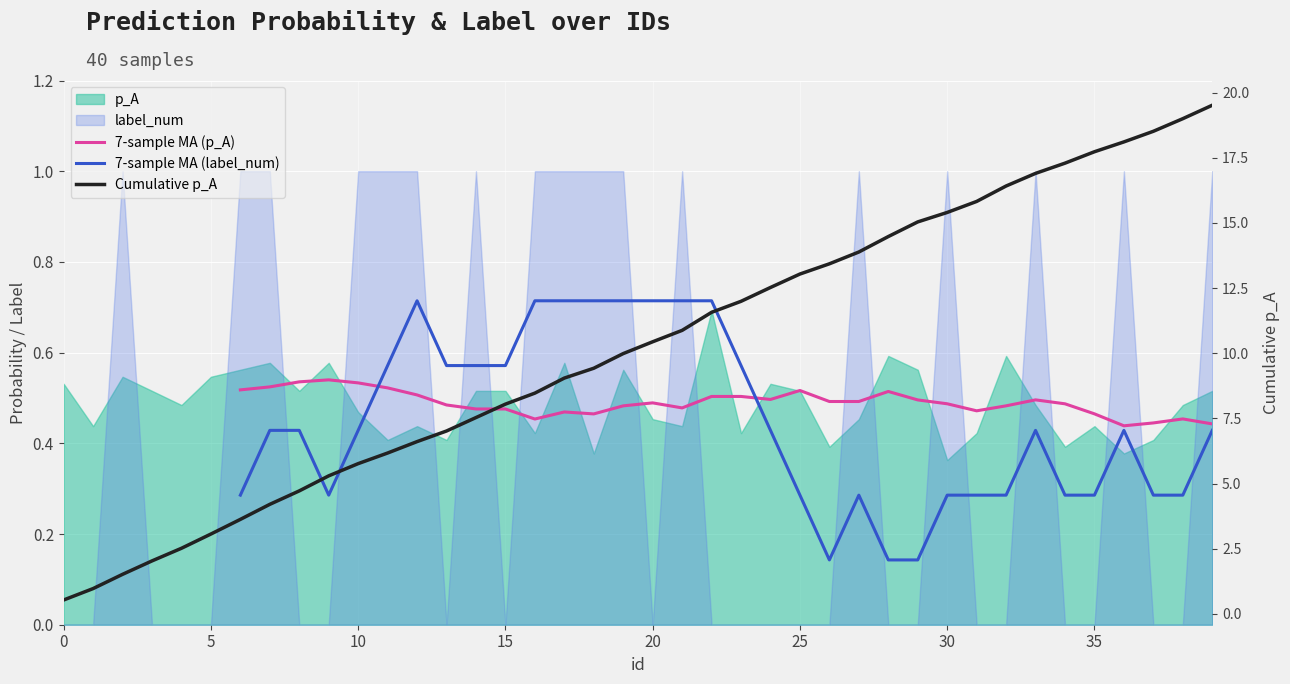

What is the maximum value shown in the chart?

19.5